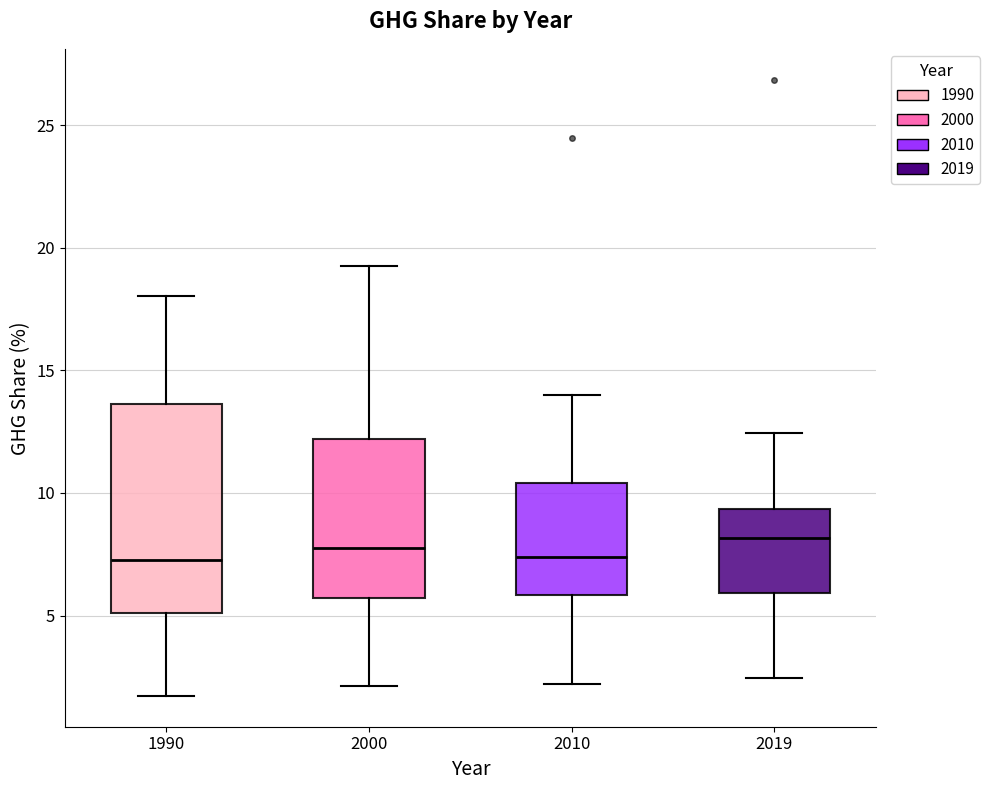

Reading left to right, read every box against the y-axis: the position of its median line, the range the box covers, and the ends of its whiskers. The values are not printed on the chart, so give them approximately, as read against the axis.

1990: median 7.5, box 5.0 to 13.5, whiskers 1.5 to 18.0
2000: median 7.5, box 5.5 to 12.0, whiskers 2.0 to 19.5
2010: median 7.5, box 6.0 to 10.5, whiskers 2.0 to 14.0
2019: median 8.0, box 6.0 to 9.5, whiskers 2.5 to 12.5